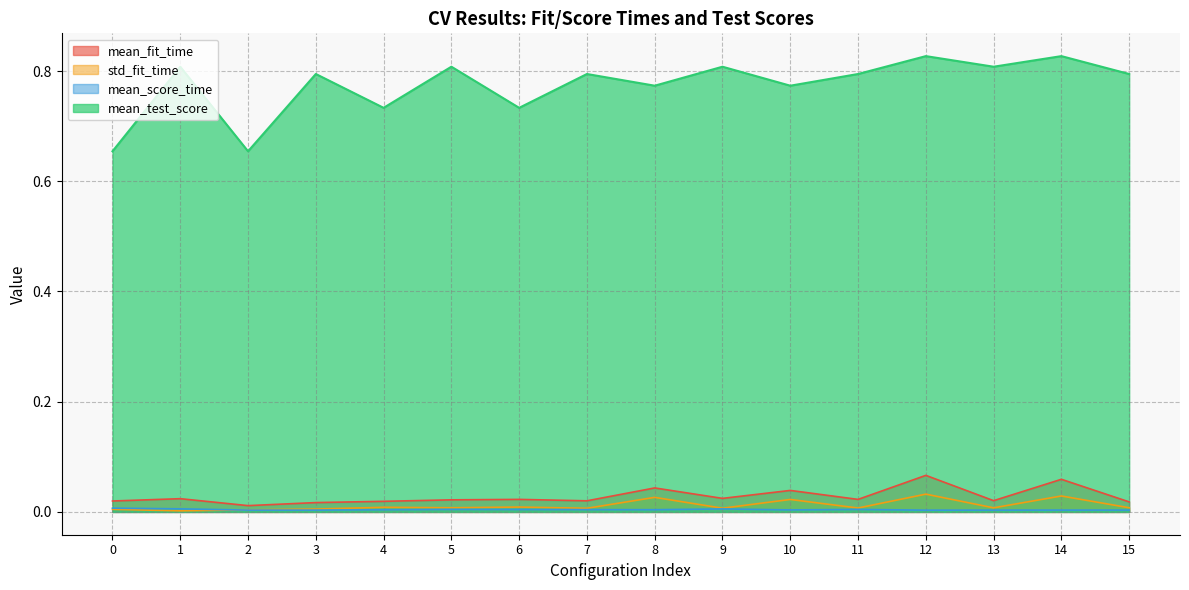

List the labels in order of mean_test_score value, smallest first.

0, 2, 4, 6, 8, 10, 3, 7, 11, 15, 1, 5, 9, 13, 12, 14